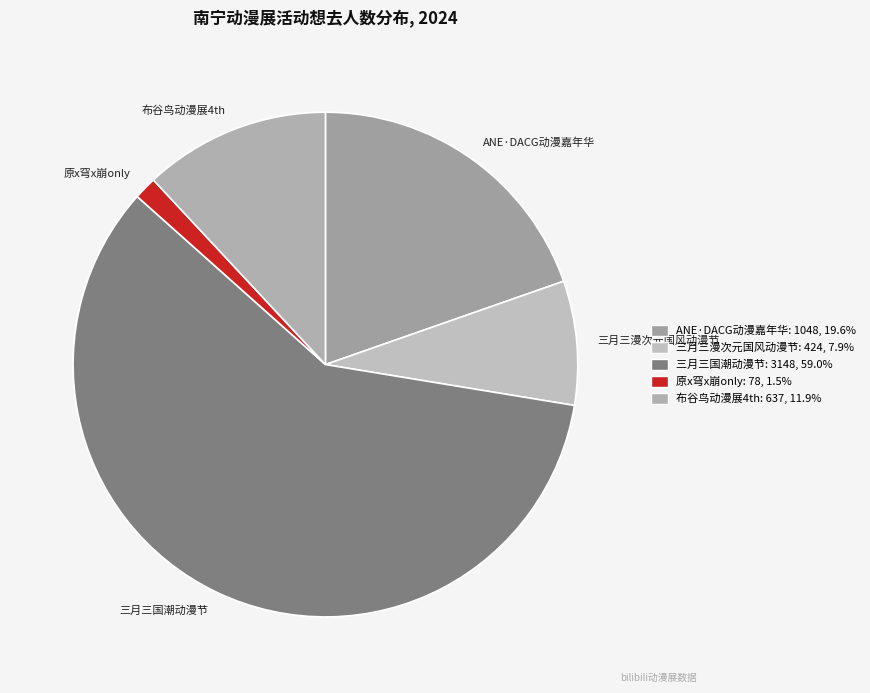

Does 三月三国潮动漫节 account for over 50% of the chart?

Yes